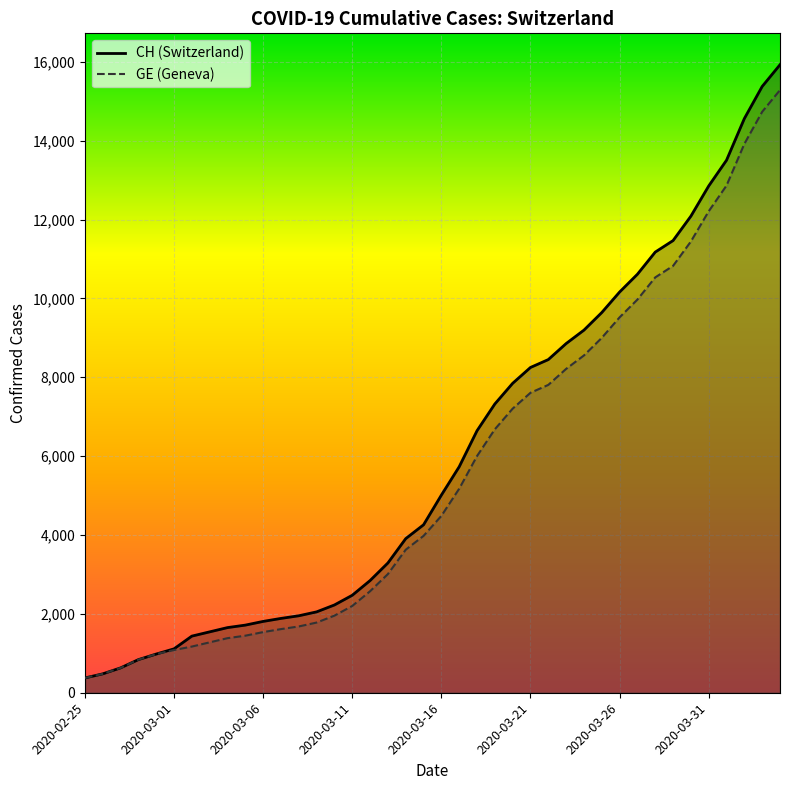

How many distinct data groups are displayed?

2